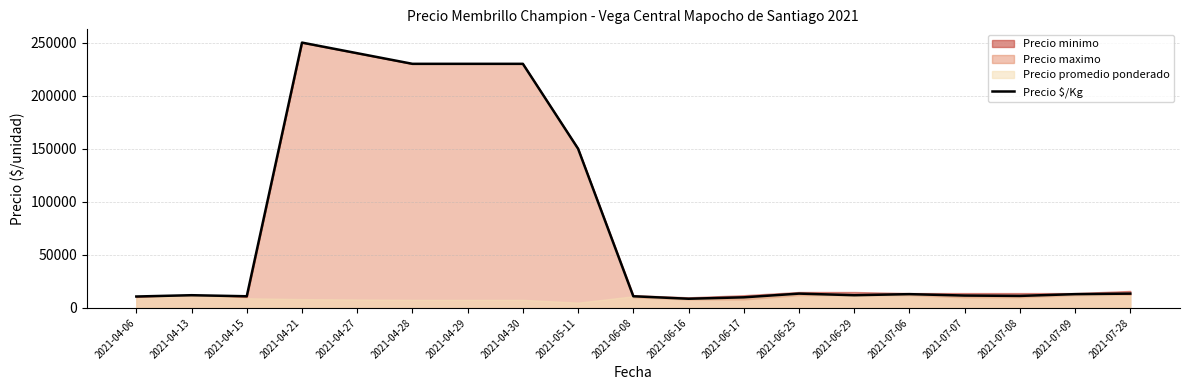

What is the average value?

77971